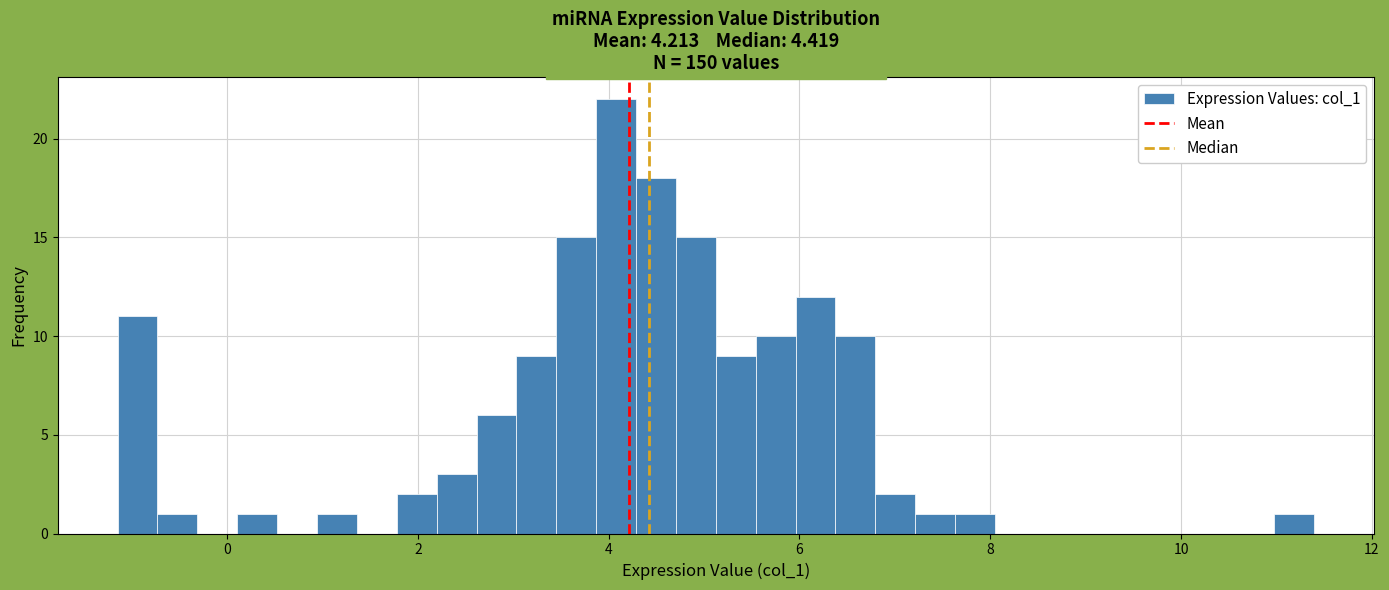

Read against the x-axis, roughly where is the centre of the tallest bar?

4.0